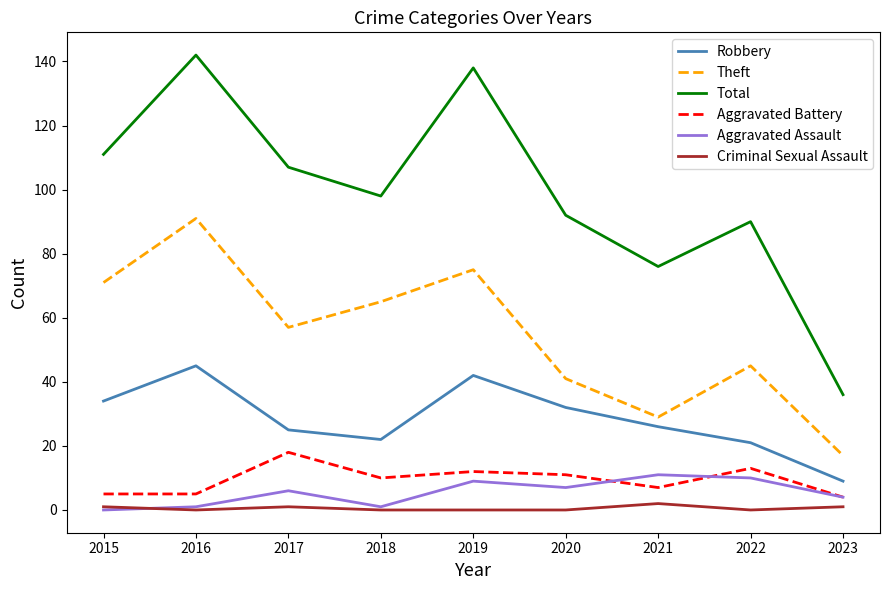

True or false: Aggravated Battery has a value of 12 at 2019.

True